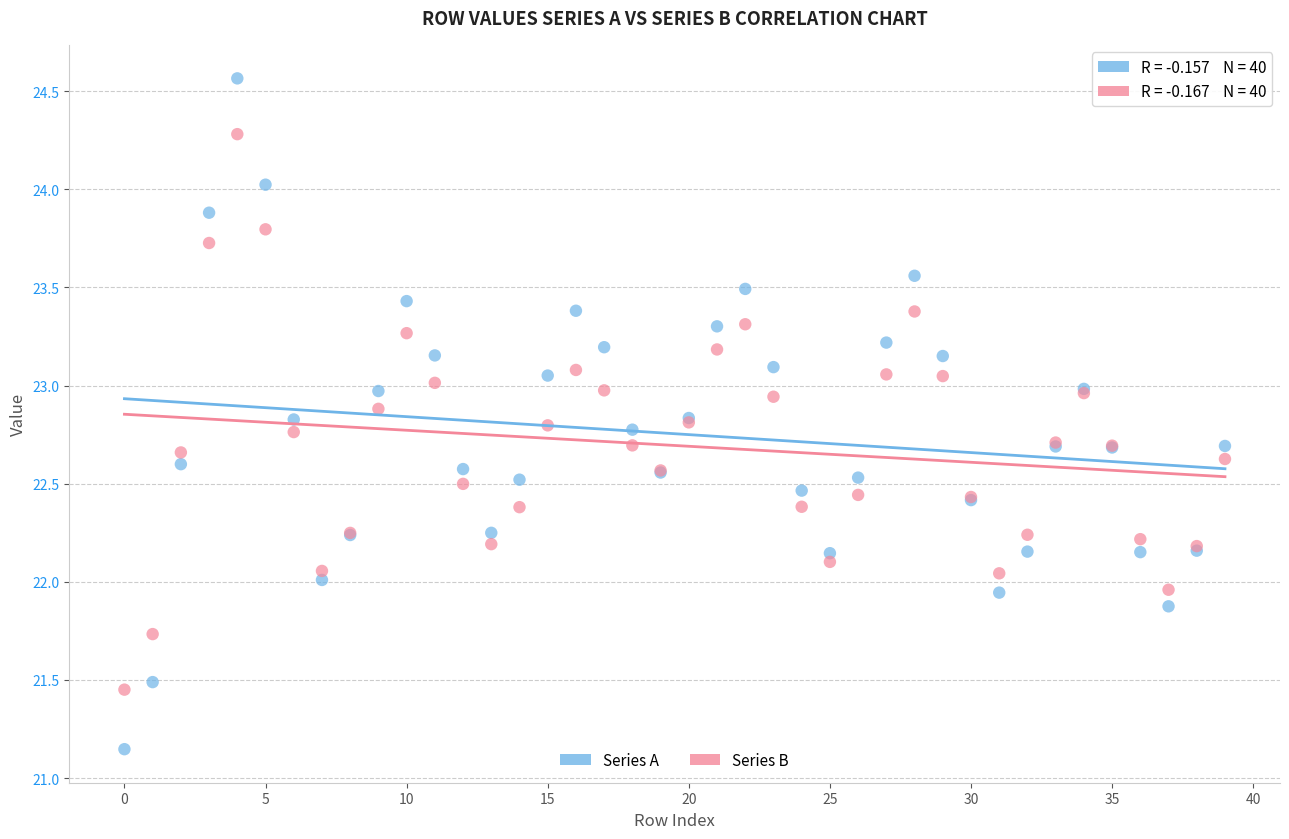

Which series contains the highest Y value?

Series A